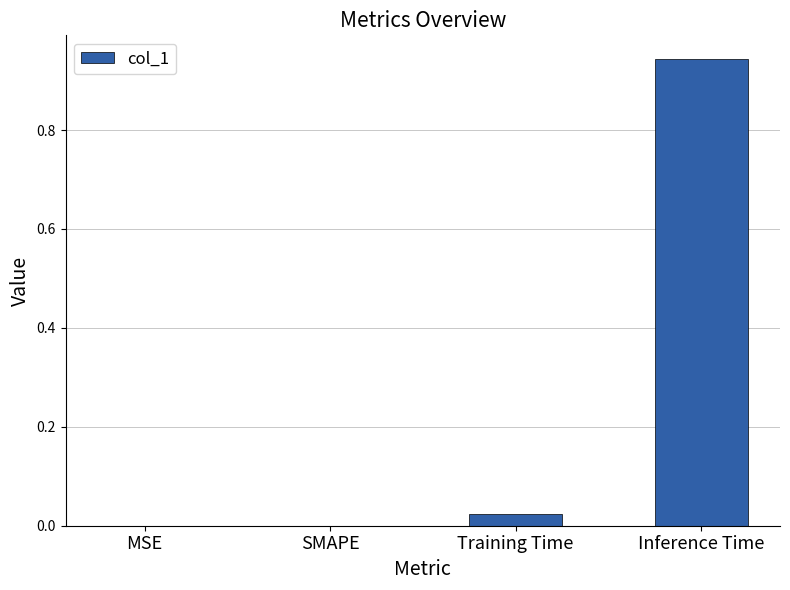

What is the sum of all values?

1.0